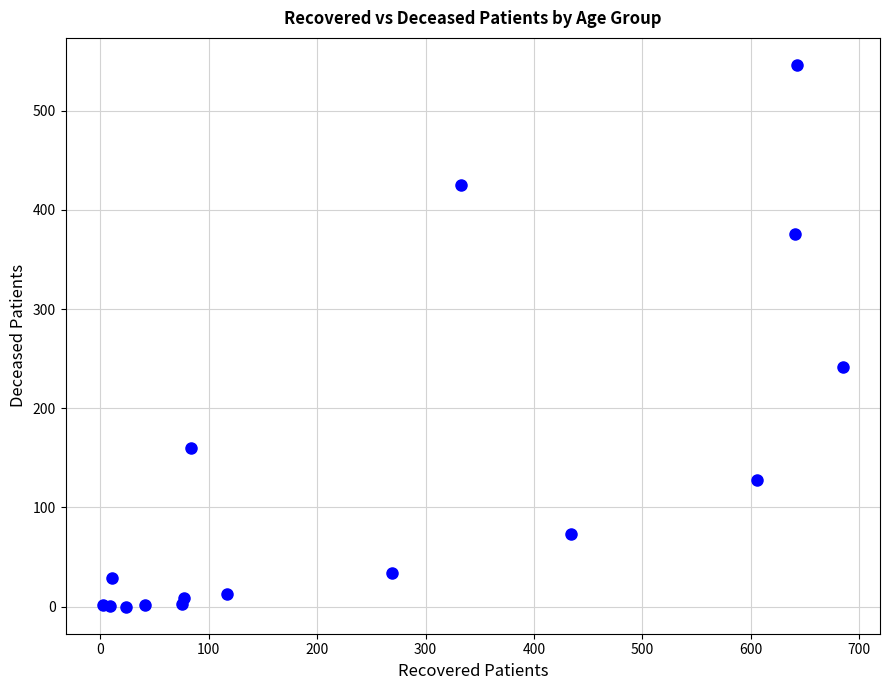

What Y value in the scatter plot is closest to 273?

242